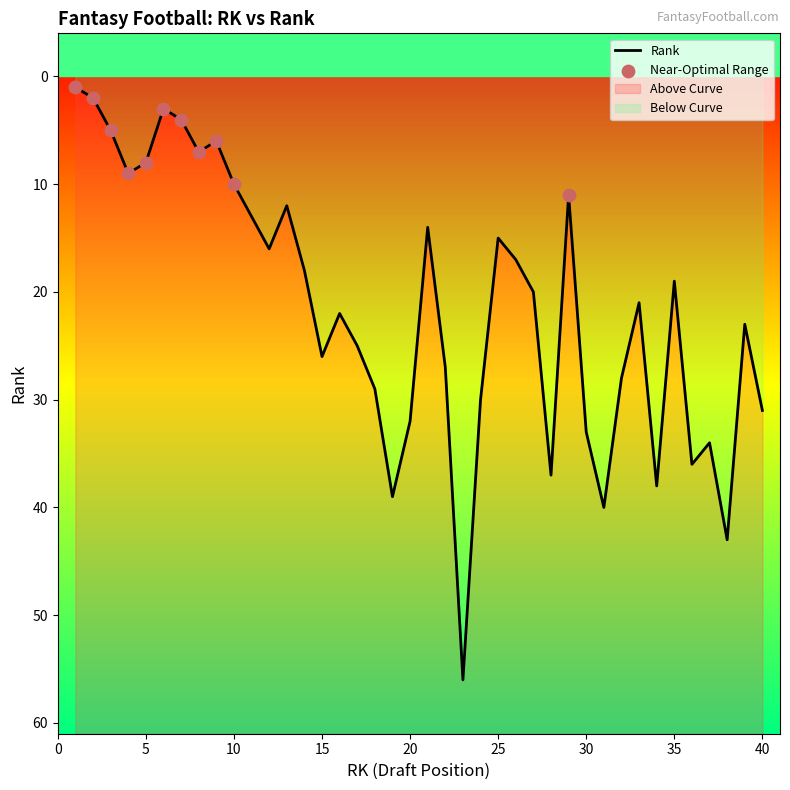

What is the change in value from 6 to 11?

+10